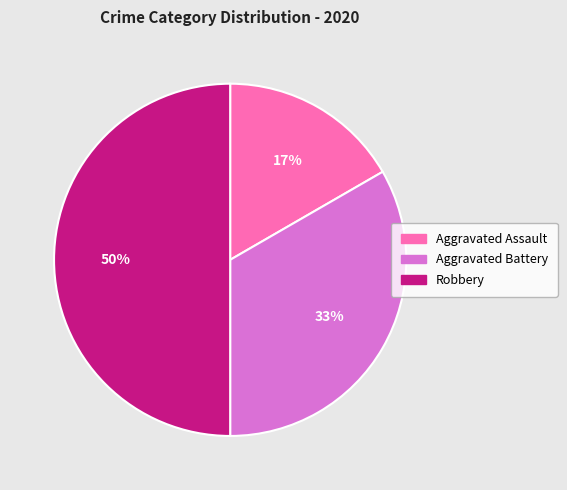

To the nearest percent, what is the average slice percentage?

33%